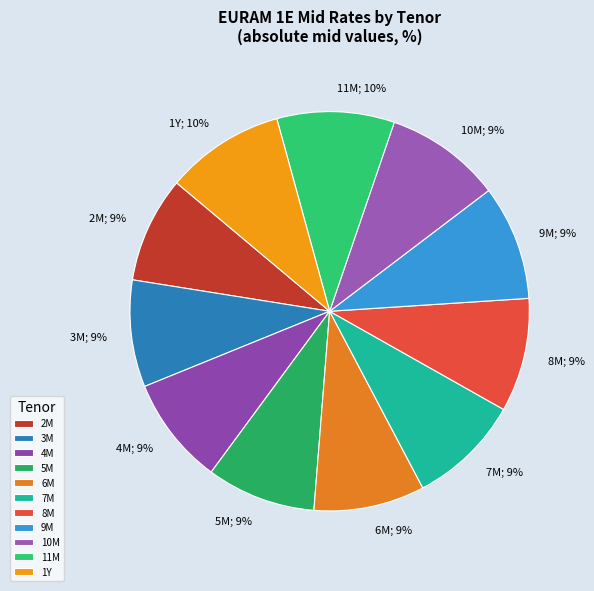

Is it true that 7M is 16% of the pie?

False